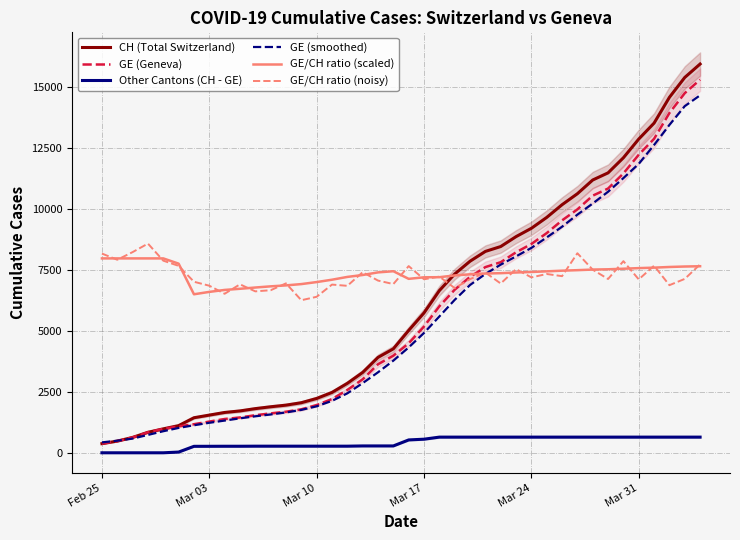

What is the highest value of the GE/CH ratio (scaled) series?

7963.0